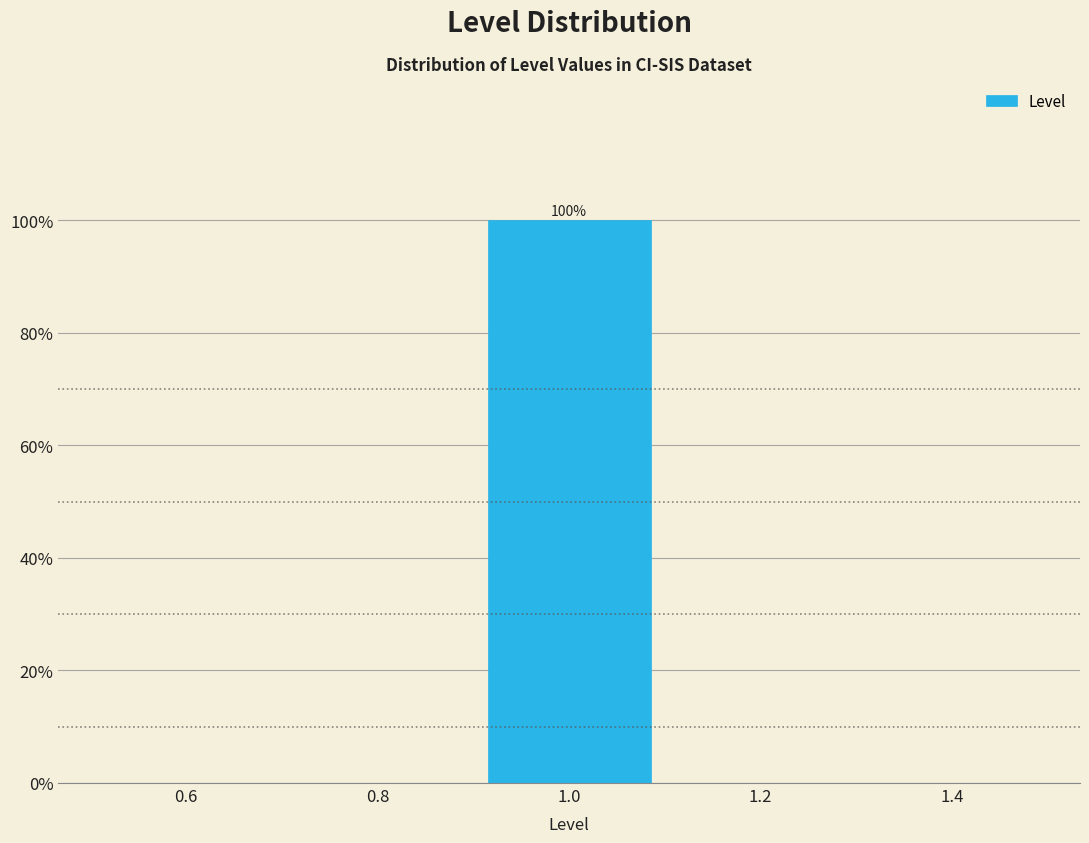

Over which range of the x-axis is the bar tallest?

0.9 to 1.1